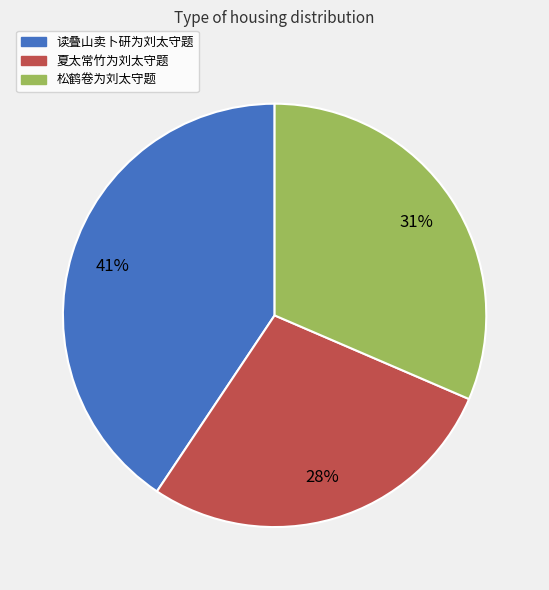

Is the sum of 夏太常竹为刘太守题 and 读叠山卖卜研为刘太守题 greater than half?

Yes